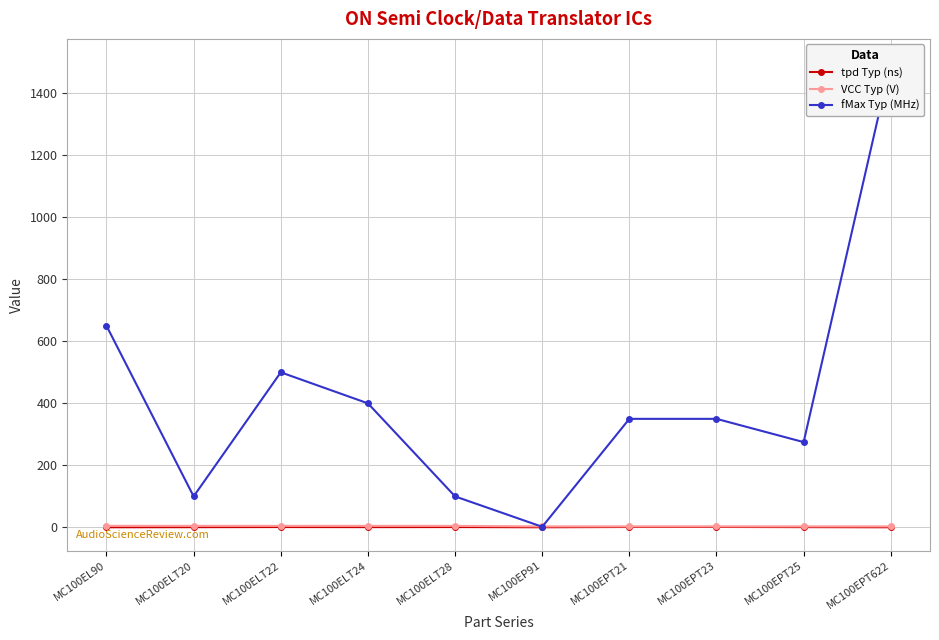

At which category is the sum across all series the highest?

MC100EPT622